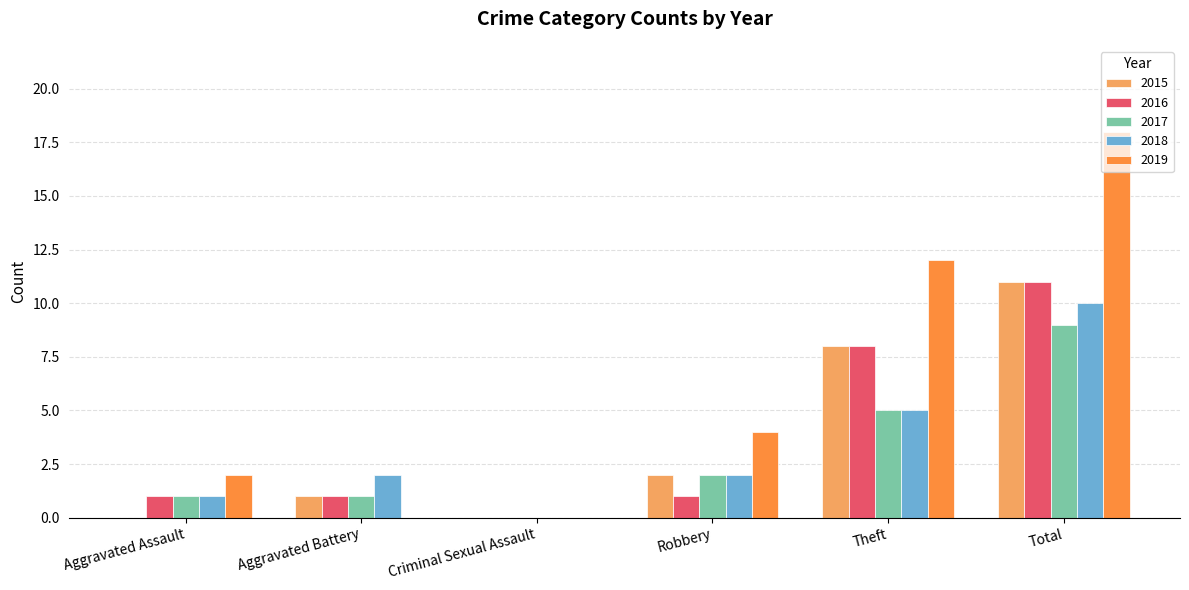

What is the average value of the 2018 series?

3